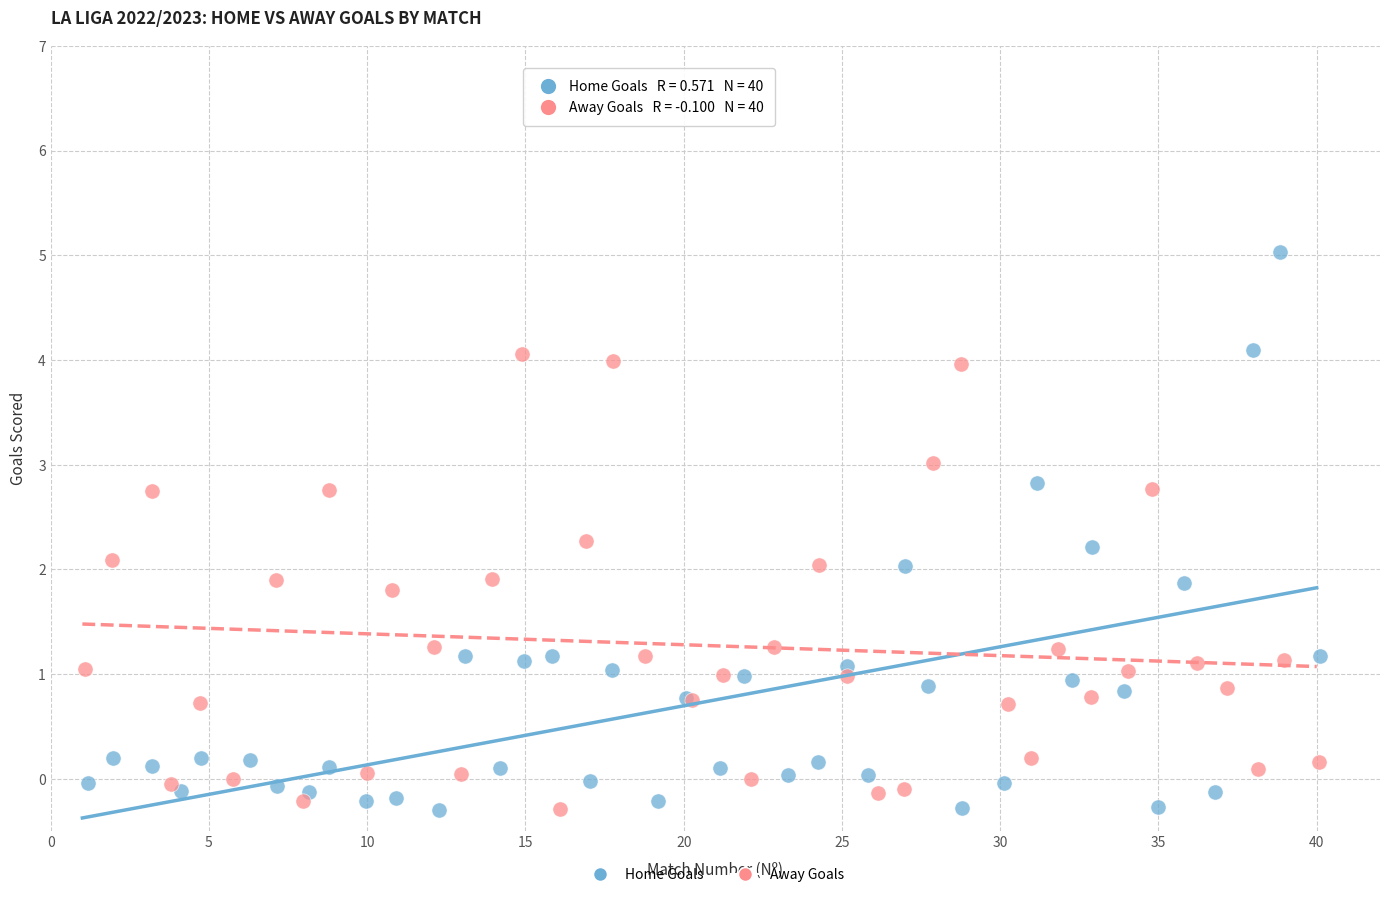

Which series reaches the maximum Y coordinate?

Home Goals